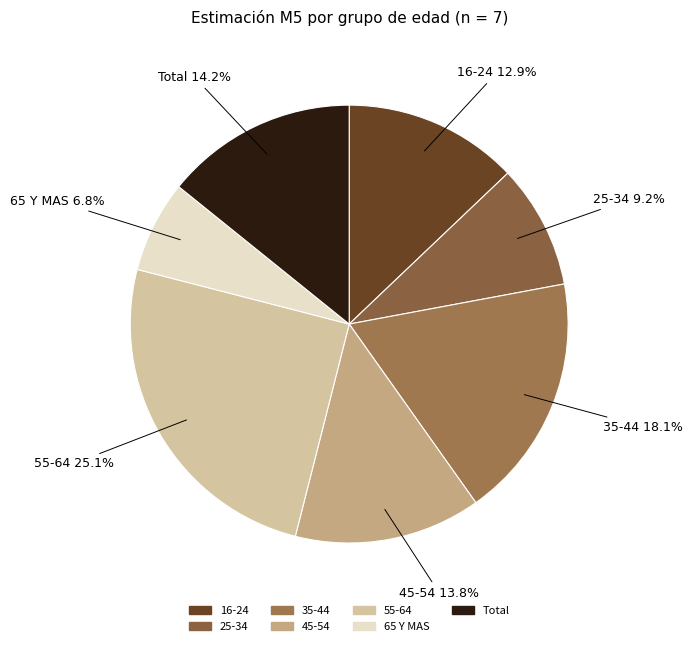

To the nearest percent, what percentage of the pie is Total?

14%